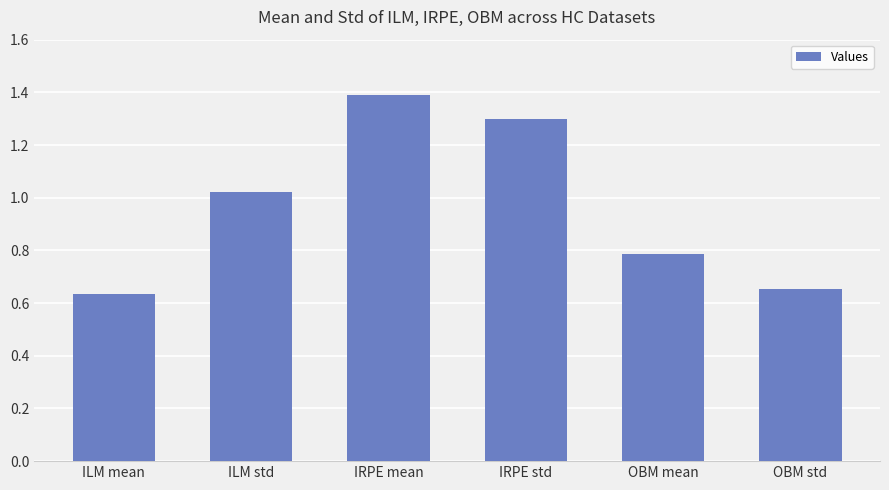

What is the value of the 5th bar from the left?

0.8